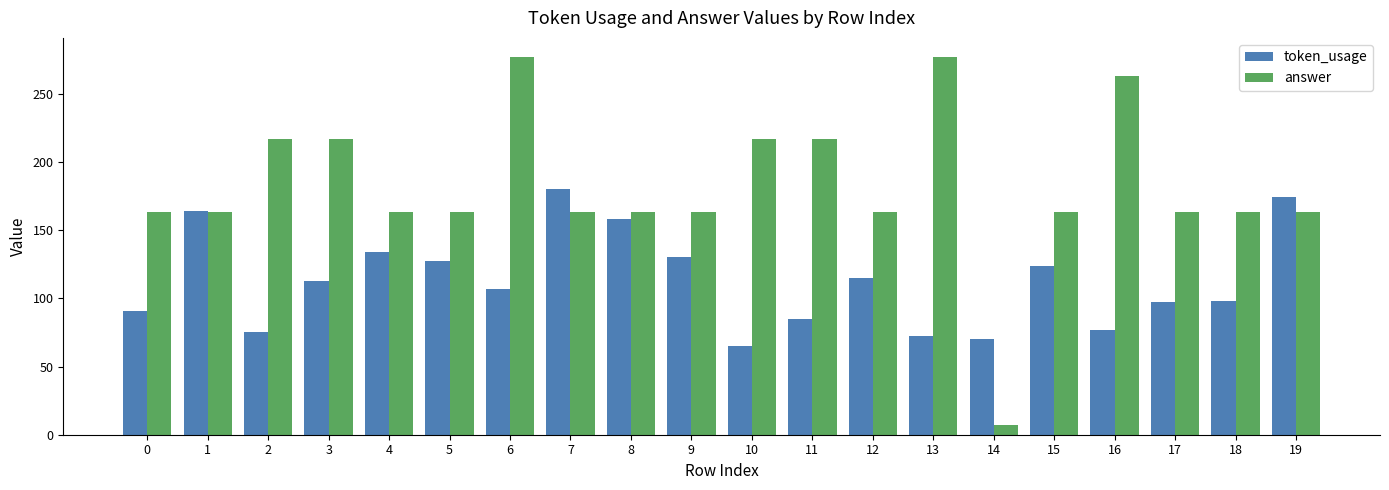

Which label corresponds to the smallest value in the chart?

14